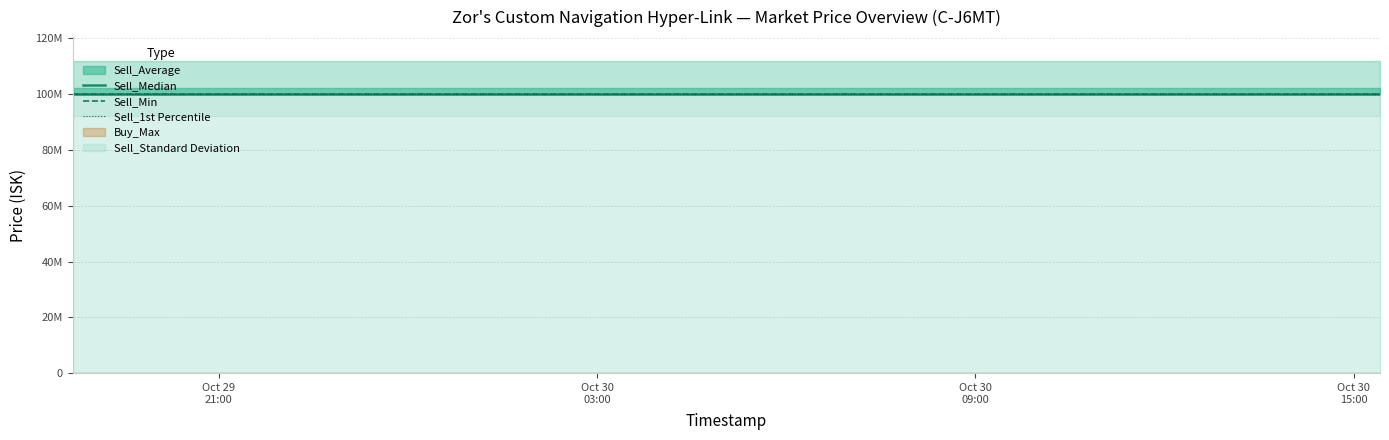

What is the highest value of the Sell_Min series?

99980000